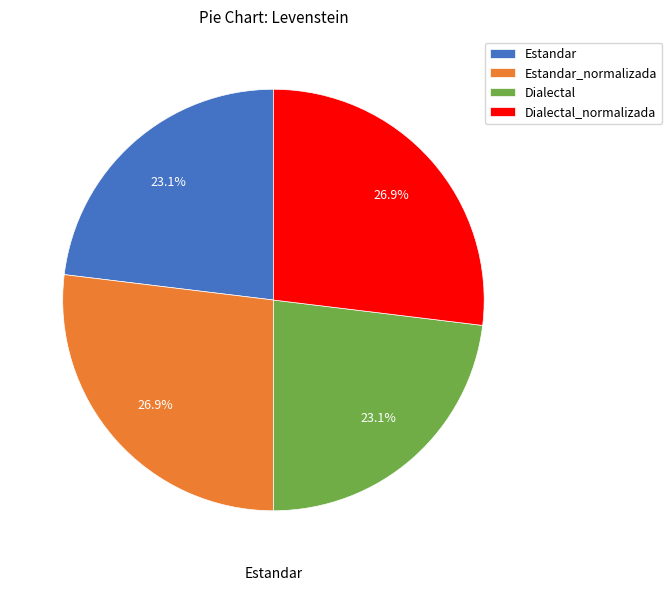

Which has a higher value, Dialectal or Dialectal_normalizada?

Dialectal_normalizada